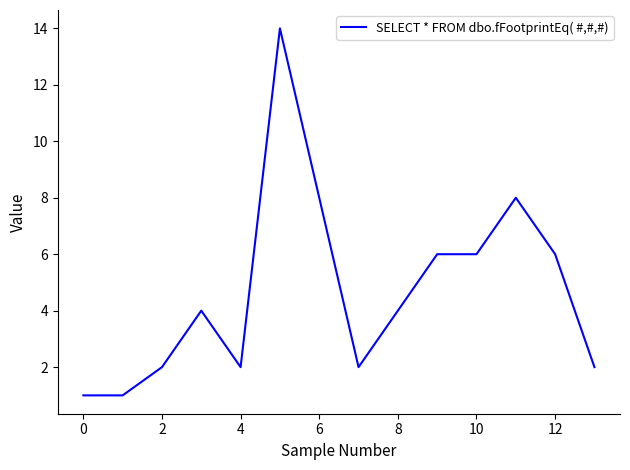

What is the greatest value displayed?

14